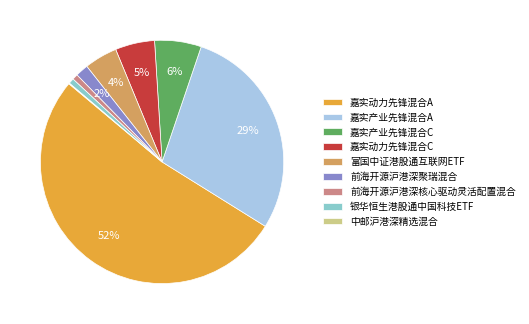

Is the sum of 嘉实产业先锋混合C and 嘉实动力先锋混合A greater than half?

Yes